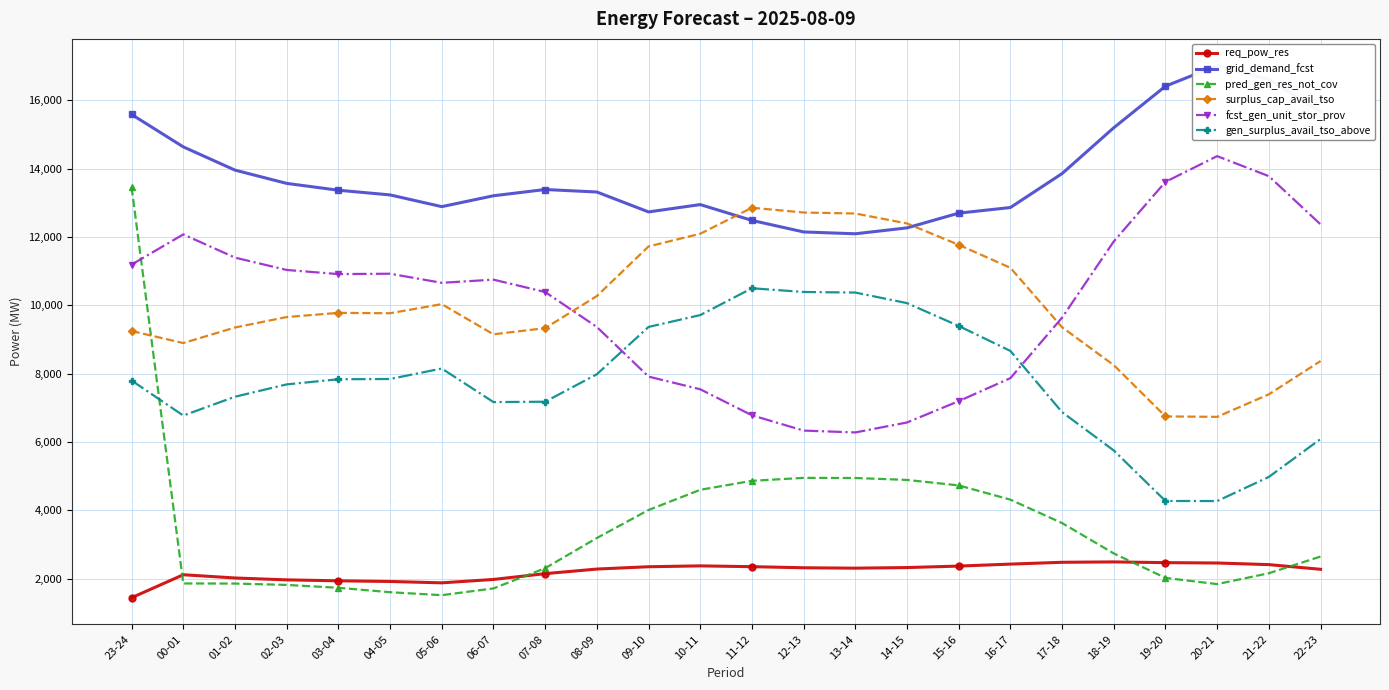

Where does the gen_surplus_avail_tso_above series first go above 7837?

04-05